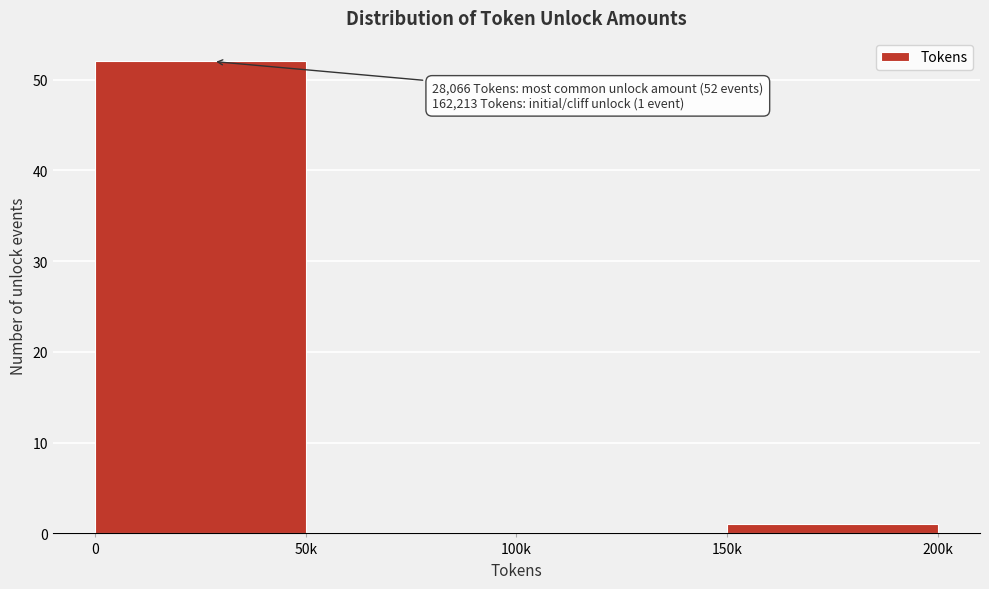

Reading left to right, transcribe all the data shown in this chart.

0=52	50k=0	100k=0	150k=1